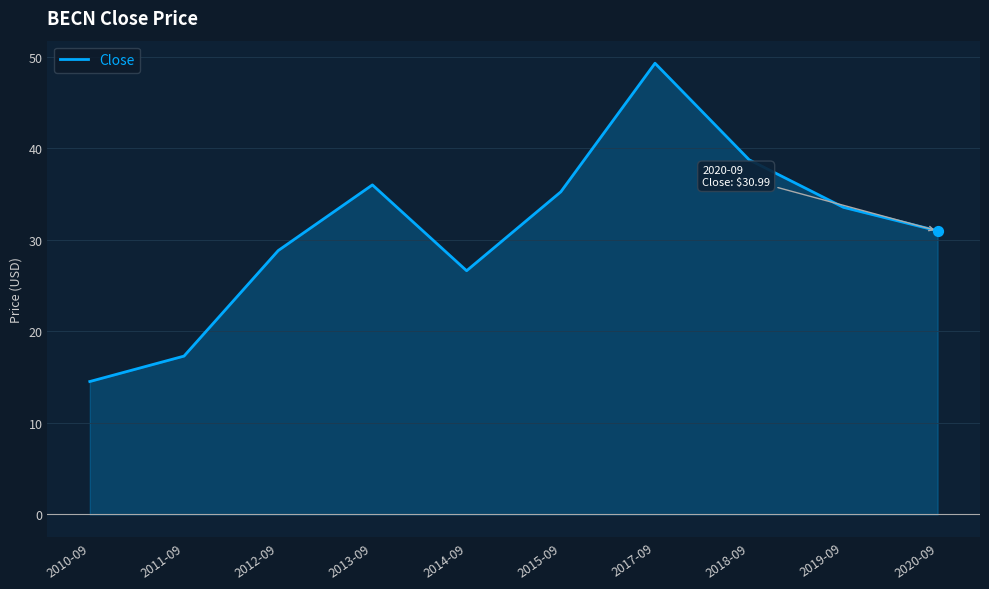

What is the change in value from 2013-09 to 2014-09?

-9.4